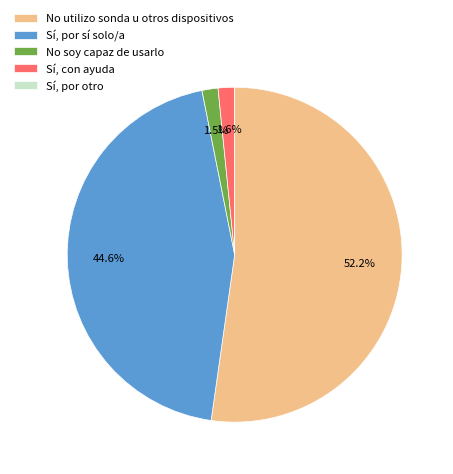

Do Sí, por sí solo/a and No soy capaz de usarlo together represent more than half of the pie?

No